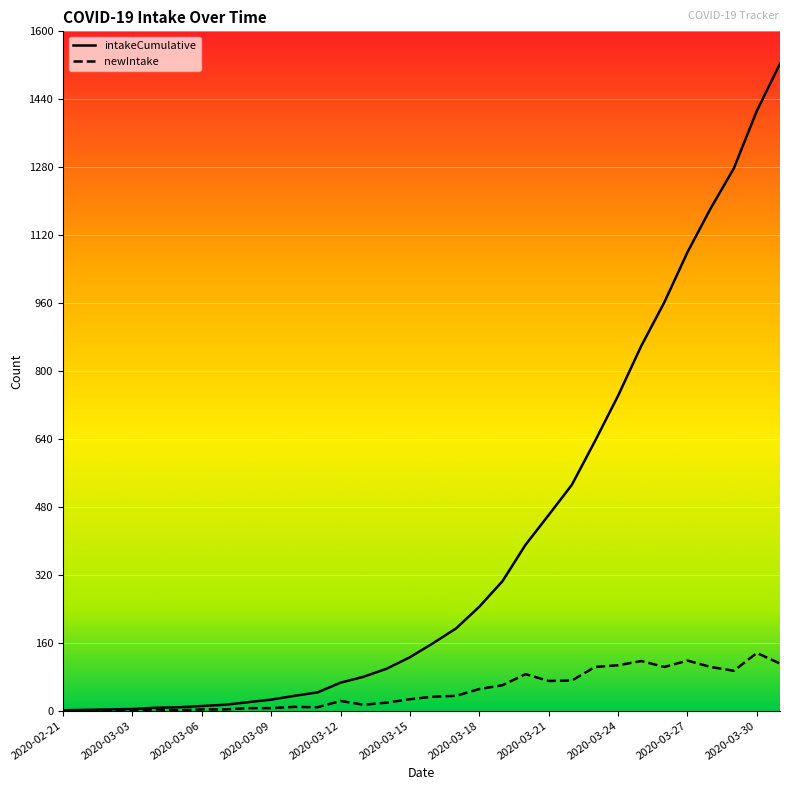

What is the minimum value shown in the chart?

1